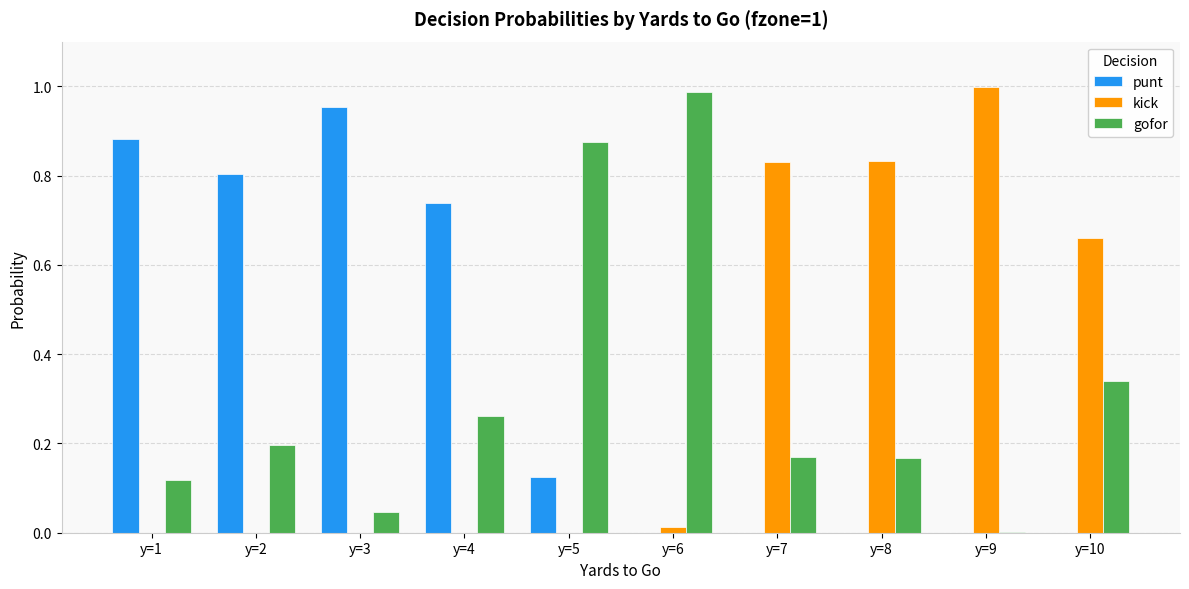

What is the sum of all gofor values?

3.2